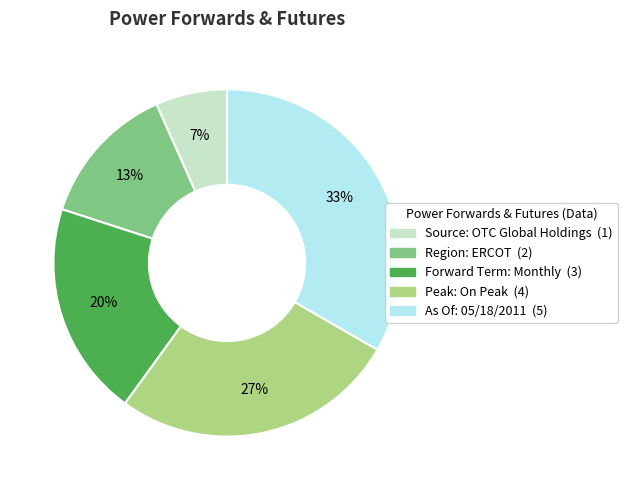

What is the ratio of the value at Forward Term: Monthly to the value at Region: ERCOT?

1.5